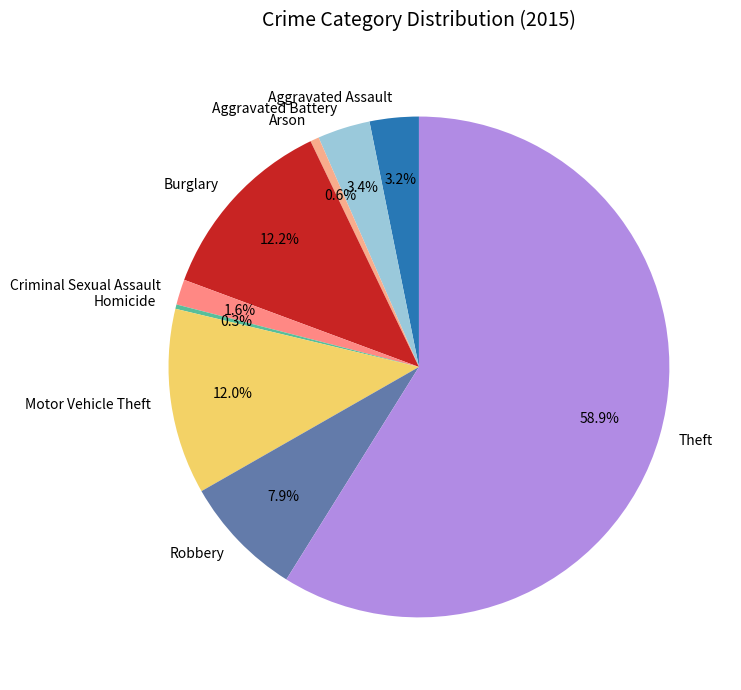

To the nearest percent, what is the difference between the Aggravated Assault and Homicide slice percentages?

3%